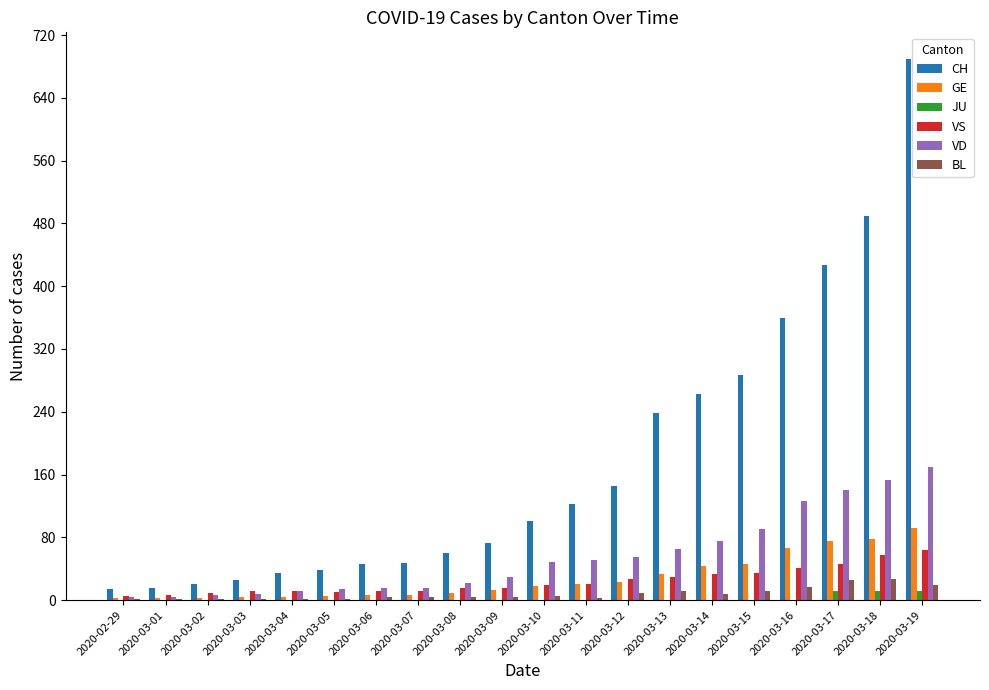

What is the sum of the BL values at 2020-03-19 and 2020-02-29?

20